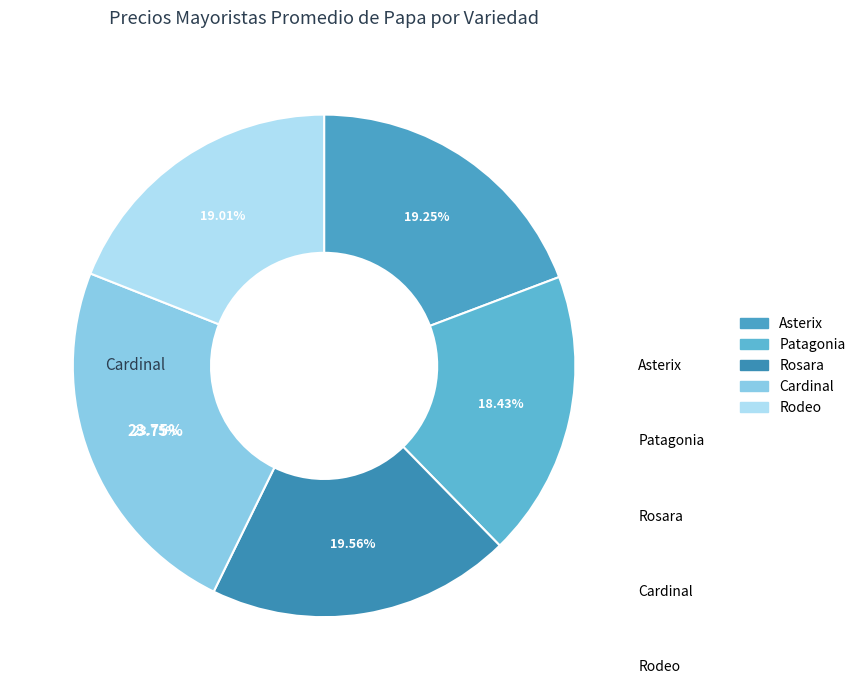

Approximately how many times larger is the value at Rodeo compared to Asterix?

1.0